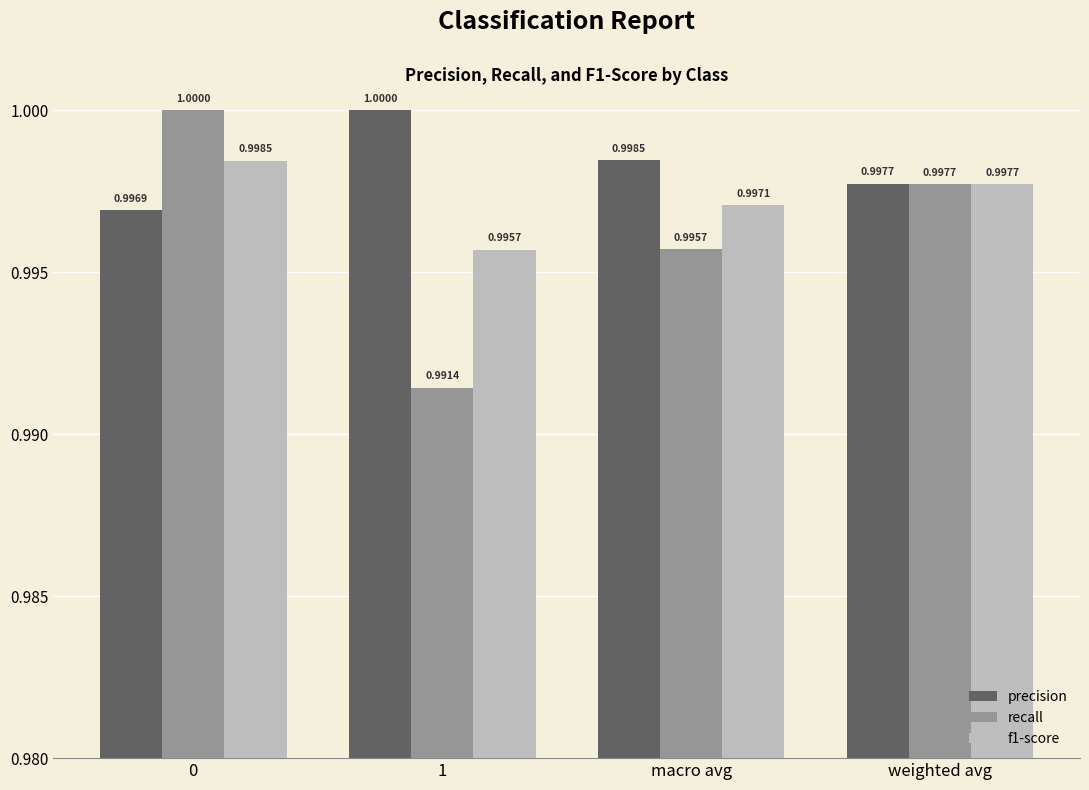

What is the label of the 3rd bar from the right?

1